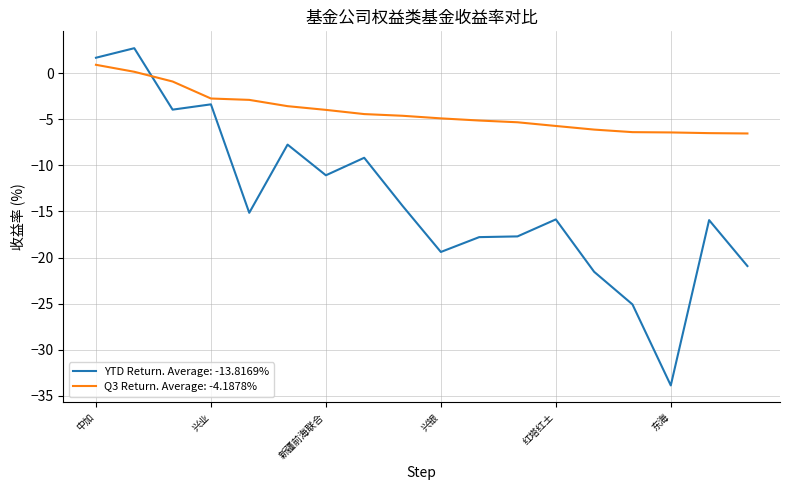

Which series has the largest total across all categories?

Q3 Return. Average: -4.1878%